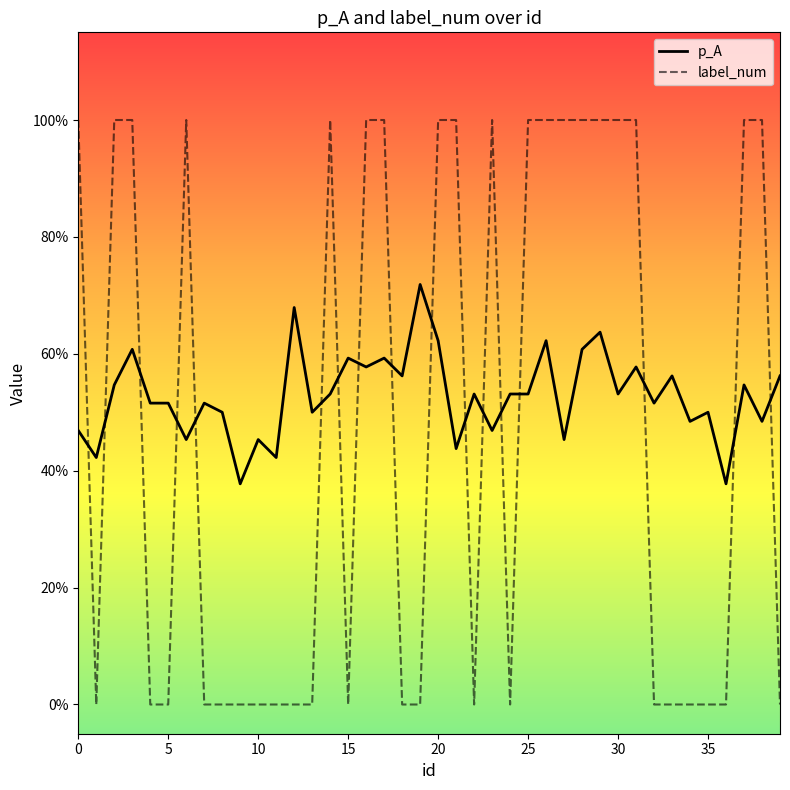

Is this an area chart (filled region under the line)?

No